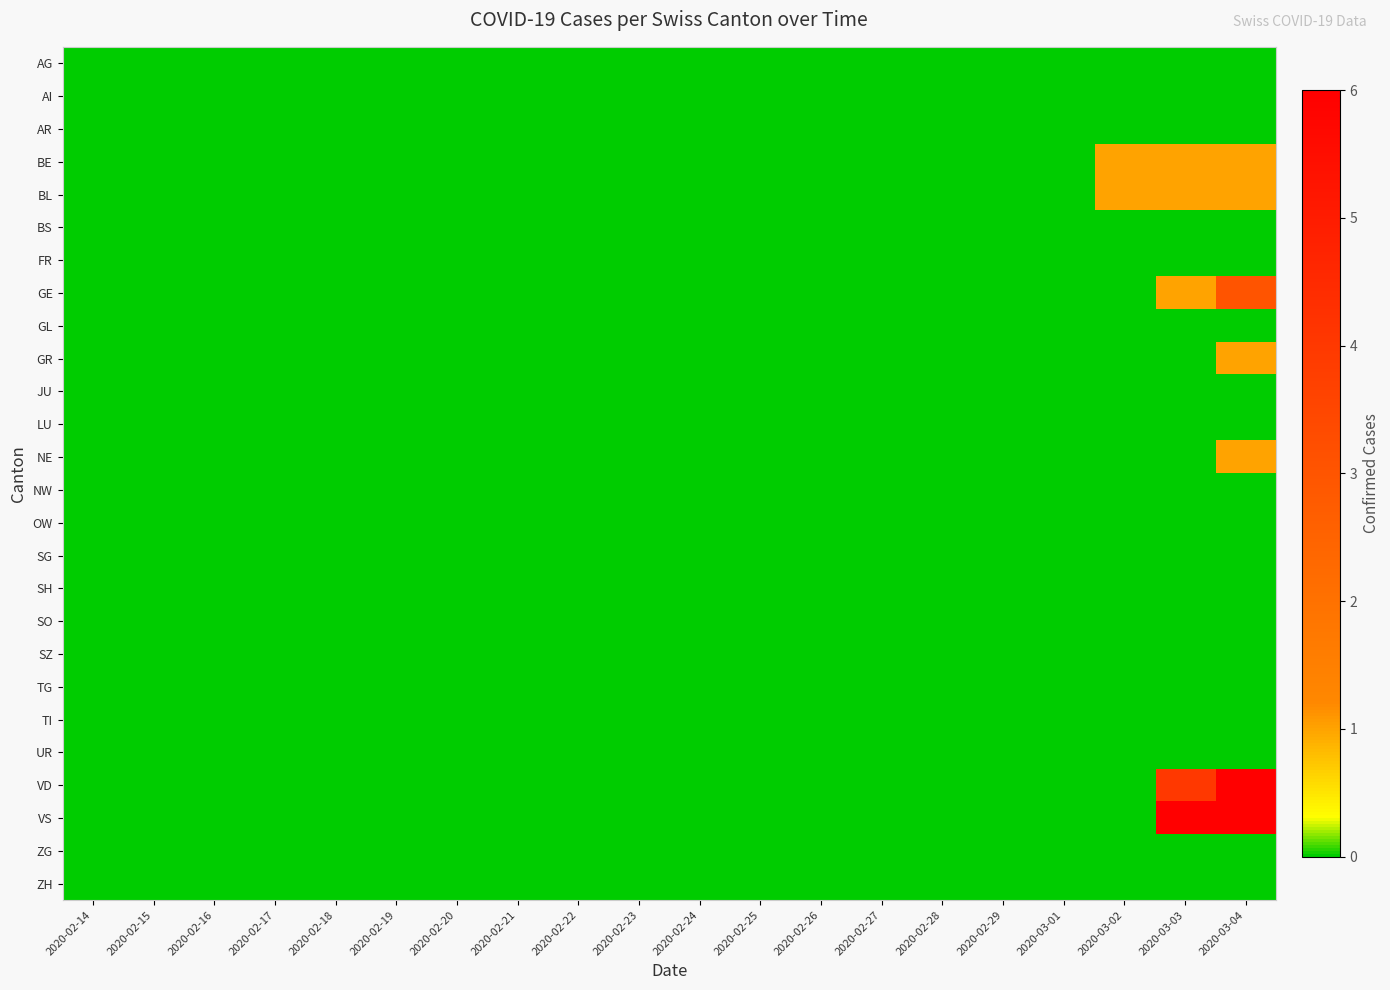

Reading left to right, what are all the values shown in this chart?

AG: 2020-02-14=0	2020-02-15=0	2020-02-16=0	2020-02-17=0	2020-02-18=0	2020-02-19=0	2020-02-20=0	2020-02-21=0	2020-02-22=0	2020-02-23=0	2020-02-24=0	2020-02-25=0	2020-02-26=0	2020-02-27=0	2020-02-28=0	2020-02-29=0	2020-03-01=0	2020-03-02=0	2020-03-03=0	2020-03-04=0
AI: 2020-02-14=0	2020-02-15=0	2020-02-16=0	2020-02-17=0	2020-02-18=0	2020-02-19=0	2020-02-20=0	2020-02-21=0	2020-02-22=0	2020-02-23=0	2020-02-24=0	2020-02-25=0	2020-02-26=0	2020-02-27=0	2020-02-28=0	2020-02-29=0	2020-03-01=0	2020-03-02=0	2020-03-03=0	2020-03-04=0
AR: 2020-02-14=0	2020-02-15=0	2020-02-16=0	2020-02-17=0	2020-02-18=0	2020-02-19=0	2020-02-20=0	2020-02-21=0	2020-02-22=0	2020-02-23=0	2020-02-24=0	2020-02-25=0	2020-02-26=0	2020-02-27=0	2020-02-28=0	2020-02-29=0	2020-03-01=0	2020-03-02=0	2020-03-03=0	2020-03-04=0
BE: 2020-02-14=0	2020-02-15=0	2020-02-16=0	2020-02-17=0	2020-02-18=0	2020-02-19=0	2020-02-20=0	2020-02-21=0	2020-02-22=0	2020-02-23=0	2020-02-24=0	2020-02-25=0	2020-02-26=0	2020-02-27=0	2020-02-28=0	2020-02-29=0	2020-03-01=0	2020-03-02=1	2020-03-03=1	2020-03-04=1
BL: 2020-02-14=0	2020-02-15=0	2020-02-16=0	2020-02-17=0	2020-02-18=0	2020-02-19=0	2020-02-20=0	2020-02-21=0	2020-02-22=0	2020-02-23=0	2020-02-24=0	2020-02-25=0	2020-02-26=0	2020-02-27=0	2020-02-28=0	2020-02-29=0	2020-03-01=0	2020-03-02=1	2020-03-03=1	2020-03-04=1
BS: 2020-02-14=0	2020-02-15=0	2020-02-16=0	2020-02-17=0	2020-02-18=0	2020-02-19=0	2020-02-20=0	2020-02-21=0	2020-02-22=0	2020-02-23=0	2020-02-24=0	2020-02-25=0	2020-02-26=0	2020-02-27=0	2020-02-28=0	2020-02-29=0	2020-03-01=0	2020-03-02=0	2020-03-03=0	2020-03-04=0
FR: 2020-02-14=0	2020-02-15=0	2020-02-16=0	2020-02-17=0	2020-02-18=0	2020-02-19=0	2020-02-20=0	2020-02-21=0	2020-02-22=0	2020-02-23=0	2020-02-24=0	2020-02-25=0	2020-02-26=0	2020-02-27=0	2020-02-28=0	2020-02-29=0	2020-03-01=0	2020-03-02=0	2020-03-03=0	2020-03-04=0
GE: 2020-02-14=0	2020-02-15=0	2020-02-16=0	2020-02-17=0	2020-02-18=0	2020-02-19=0	2020-02-20=0	2020-02-21=0	2020-02-22=0	2020-02-23=0	2020-02-24=0	2020-02-25=0	2020-02-26=0	2020-02-27=0	2020-02-28=0	2020-02-29=0	2020-03-01=0	2020-03-02=0	2020-03-03=1	2020-03-04=3
GL: 2020-02-14=0	2020-02-15=0	2020-02-16=0	2020-02-17=0	2020-02-18=0	2020-02-19=0	2020-02-20=0	2020-02-21=0	2020-02-22=0	2020-02-23=0	2020-02-24=0	2020-02-25=0	2020-02-26=0	2020-02-27=0	2020-02-28=0	2020-02-29=0	2020-03-01=0	2020-03-02=0	2020-03-03=0	2020-03-04=0
GR: 2020-02-14=0	2020-02-15=0	2020-02-16=0	2020-02-17=0	2020-02-18=0	2020-02-19=0	2020-02-20=0	2020-02-21=0	2020-02-22=0	2020-02-23=0	2020-02-24=0	2020-02-25=0	2020-02-26=0	2020-02-27=0	2020-02-28=0	2020-02-29=0	2020-03-01=0	2020-03-02=0	2020-03-03=0	2020-03-04=1
JU: 2020-02-14=0	2020-02-15=0	2020-02-16=0	2020-02-17=0	2020-02-18=0	2020-02-19=0	2020-02-20=0	2020-02-21=0	2020-02-22=0	2020-02-23=0	2020-02-24=0	2020-02-25=0	2020-02-26=0	2020-02-27=0	2020-02-28=0	2020-02-29=0	2020-03-01=0	2020-03-02=0	2020-03-03=0	2020-03-04=0
LU: 2020-02-14=0	2020-02-15=0	2020-02-16=0	2020-02-17=0	2020-02-18=0	2020-02-19=0	2020-02-20=0	2020-02-21=0	2020-02-22=0	2020-02-23=0	2020-02-24=0	2020-02-25=0	2020-02-26=0	2020-02-27=0	2020-02-28=0	2020-02-29=0	2020-03-01=0	2020-03-02=0	2020-03-03=0	2020-03-04=0
NE: 2020-02-14=0	2020-02-15=0	2020-02-16=0	2020-02-17=0	2020-02-18=0	2020-02-19=0	2020-02-20=0	2020-02-21=0	2020-02-22=0	2020-02-23=0	2020-02-24=0	2020-02-25=0	2020-02-26=0	2020-02-27=0	2020-02-28=0	2020-02-29=0	2020-03-01=0	2020-03-02=0	2020-03-03=0	2020-03-04=1
NW: 2020-02-14=0	2020-02-15=0	2020-02-16=0	2020-02-17=0	2020-02-18=0	2020-02-19=0	2020-02-20=0	2020-02-21=0	2020-02-22=0	2020-02-23=0	2020-02-24=0	2020-02-25=0	2020-02-26=0	2020-02-27=0	2020-02-28=0	2020-02-29=0	2020-03-01=0	2020-03-02=0	2020-03-03=0	2020-03-04=0
OW: 2020-02-14=0	2020-02-15=0	2020-02-16=0	2020-02-17=0	2020-02-18=0	2020-02-19=0	2020-02-20=0	2020-02-21=0	2020-02-22=0	2020-02-23=0	2020-02-24=0	2020-02-25=0	2020-02-26=0	2020-02-27=0	2020-02-28=0	2020-02-29=0	2020-03-01=0	2020-03-02=0	2020-03-03=0	2020-03-04=0
SG: 2020-02-14=0	2020-02-15=0	2020-02-16=0	2020-02-17=0	2020-02-18=0	2020-02-19=0	2020-02-20=0	2020-02-21=0	2020-02-22=0	2020-02-23=0	2020-02-24=0	2020-02-25=0	2020-02-26=0	2020-02-27=0	2020-02-28=0	2020-02-29=0	2020-03-01=0	2020-03-02=0	2020-03-03=0	2020-03-04=0
SH: 2020-02-14=0	2020-02-15=0	2020-02-16=0	2020-02-17=0	2020-02-18=0	2020-02-19=0	2020-02-20=0	2020-02-21=0	2020-02-22=0	2020-02-23=0	2020-02-24=0	2020-02-25=0	2020-02-26=0	2020-02-27=0	2020-02-28=0	2020-02-29=0	2020-03-01=0	2020-03-02=0	2020-03-03=0	2020-03-04=0
SO: 2020-02-14=0	2020-02-15=0	2020-02-16=0	2020-02-17=0	2020-02-18=0	2020-02-19=0	2020-02-20=0	2020-02-21=0	2020-02-22=0	2020-02-23=0	2020-02-24=0	2020-02-25=0	2020-02-26=0	2020-02-27=0	2020-02-28=0	2020-02-29=0	2020-03-01=0	2020-03-02=0	2020-03-03=0	2020-03-04=0
SZ: 2020-02-14=0	2020-02-15=0	2020-02-16=0	2020-02-17=0	2020-02-18=0	2020-02-19=0	2020-02-20=0	2020-02-21=0	2020-02-22=0	2020-02-23=0	2020-02-24=0	2020-02-25=0	2020-02-26=0	2020-02-27=0	2020-02-28=0	2020-02-29=0	2020-03-01=0	2020-03-02=0	2020-03-03=0	2020-03-04=0
TG: 2020-02-14=0	2020-02-15=0	2020-02-16=0	2020-02-17=0	2020-02-18=0	2020-02-19=0	2020-02-20=0	2020-02-21=0	2020-02-22=0	2020-02-23=0	2020-02-24=0	2020-02-25=0	2020-02-26=0	2020-02-27=0	2020-02-28=0	2020-02-29=0	2020-03-01=0	2020-03-02=0	2020-03-03=0	2020-03-04=0
TI: 2020-02-14=0	2020-02-15=0	2020-02-16=0	2020-02-17=0	2020-02-18=0	2020-02-19=0	2020-02-20=0	2020-02-21=0	2020-02-22=0	2020-02-23=0	2020-02-24=0	2020-02-25=0	2020-02-26=0	2020-02-27=0	2020-02-28=0	2020-02-29=0	2020-03-01=0	2020-03-02=0	2020-03-03=0	2020-03-04=0
UR: 2020-02-14=0	2020-02-15=0	2020-02-16=0	2020-02-17=0	2020-02-18=0	2020-02-19=0	2020-02-20=0	2020-02-21=0	2020-02-22=0	2020-02-23=0	2020-02-24=0	2020-02-25=0	2020-02-26=0	2020-02-27=0	2020-02-28=0	2020-02-29=0	2020-03-01=0	2020-03-02=0	2020-03-03=0	2020-03-04=0
VD: 2020-02-14=0	2020-02-15=0	2020-02-16=0	2020-02-17=0	2020-02-18=0	2020-02-19=0	2020-02-20=0	2020-02-21=0	2020-02-22=0	2020-02-23=0	2020-02-24=0	2020-02-25=0	2020-02-26=0	2020-02-27=0	2020-02-28=0	2020-02-29=0	2020-03-01=0	2020-03-02=0	2020-03-03=4	2020-03-04=6
VS: 2020-02-14=0	2020-02-15=0	2020-02-16=0	2020-02-17=0	2020-02-18=0	2020-02-19=0	2020-02-20=0	2020-02-21=0	2020-02-22=0	2020-02-23=0	2020-02-24=0	2020-02-25=0	2020-02-26=0	2020-02-27=0	2020-02-28=0	2020-02-29=0	2020-03-01=0	2020-03-02=0	2020-03-03=6	2020-03-04=6
ZG: 2020-02-14=0	2020-02-15=0	2020-02-16=0	2020-02-17=0	2020-02-18=0	2020-02-19=0	2020-02-20=0	2020-02-21=0	2020-02-22=0	2020-02-23=0	2020-02-24=0	2020-02-25=0	2020-02-26=0	2020-02-27=0	2020-02-28=0	2020-02-29=0	2020-03-01=0	2020-03-02=0	2020-03-03=0	2020-03-04=0
ZH: 2020-02-14=0	2020-02-15=0	2020-02-16=0	2020-02-17=0	2020-02-18=0	2020-02-19=0	2020-02-20=0	2020-02-21=0	2020-02-22=0	2020-02-23=0	2020-02-24=0	2020-02-25=0	2020-02-26=0	2020-02-27=0	2020-02-28=0	2020-02-29=0	2020-03-01=0	2020-03-02=0	2020-03-03=0	2020-03-04=0